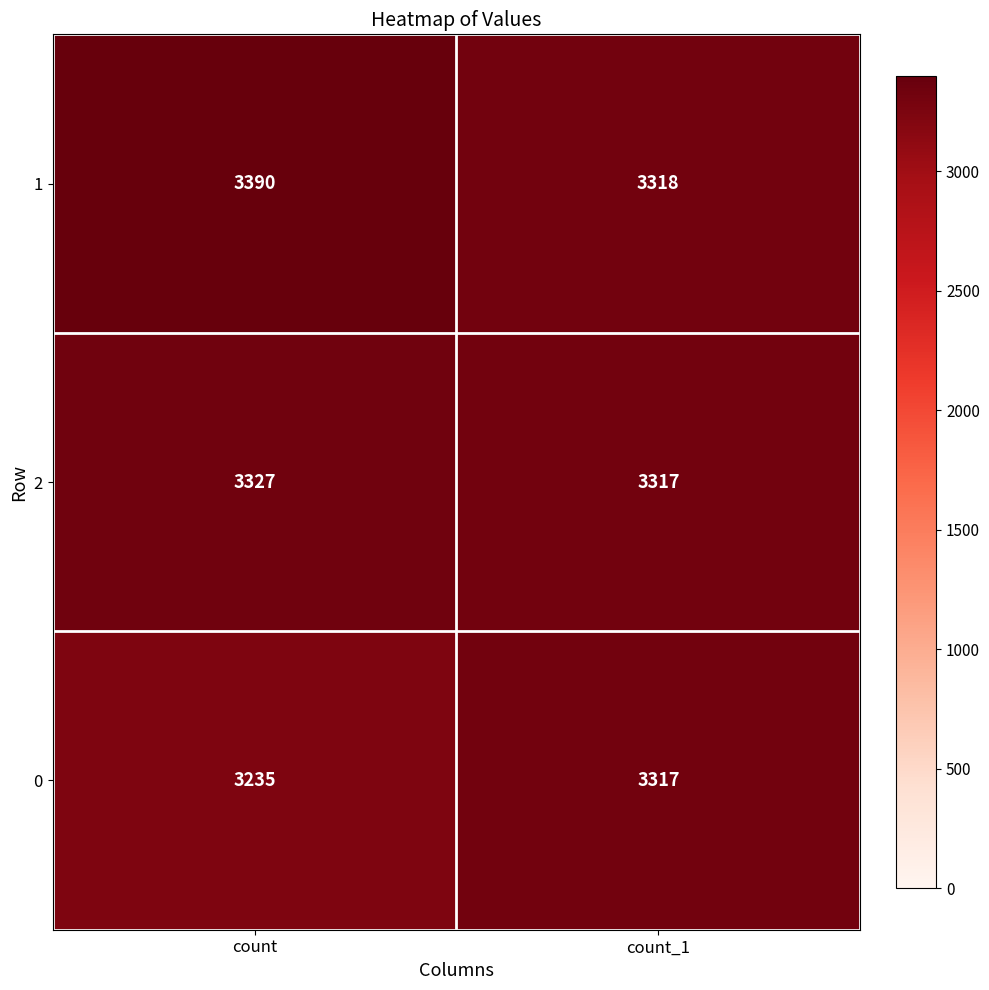

Read the 2 value at count_1, to the nearest 10.

3320